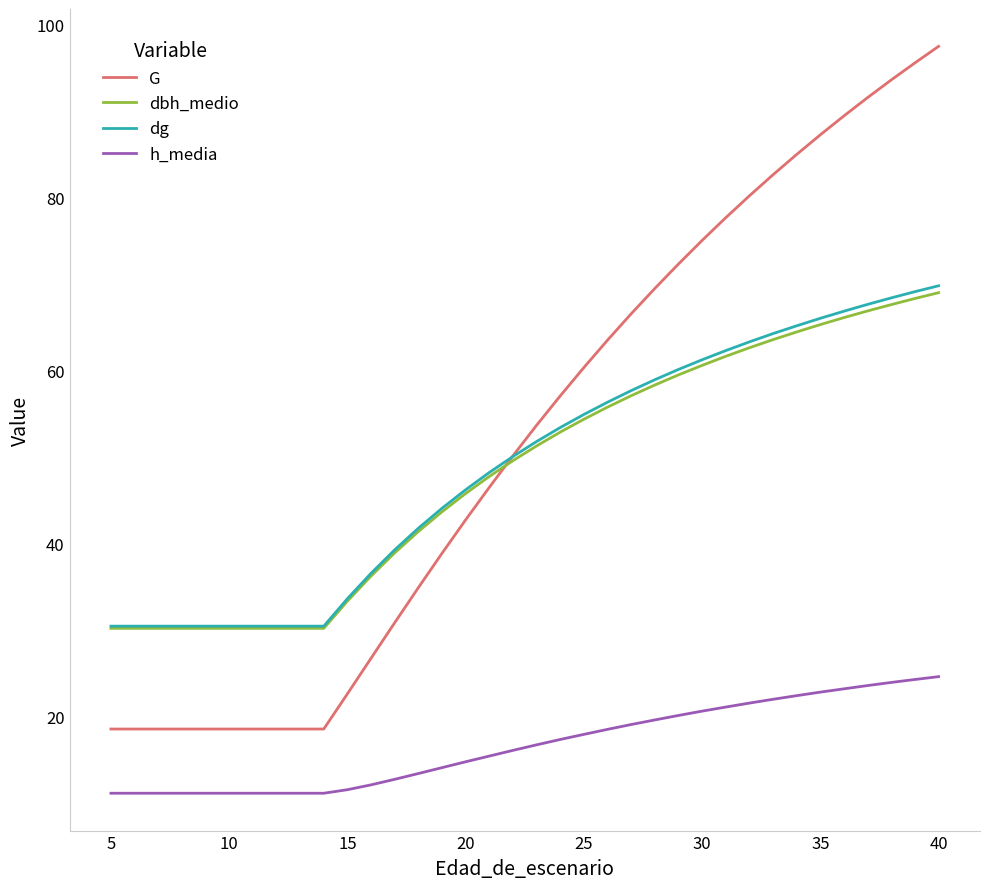

What are all the series names shown in the legend?

G, dbh_medio, dg, h_media